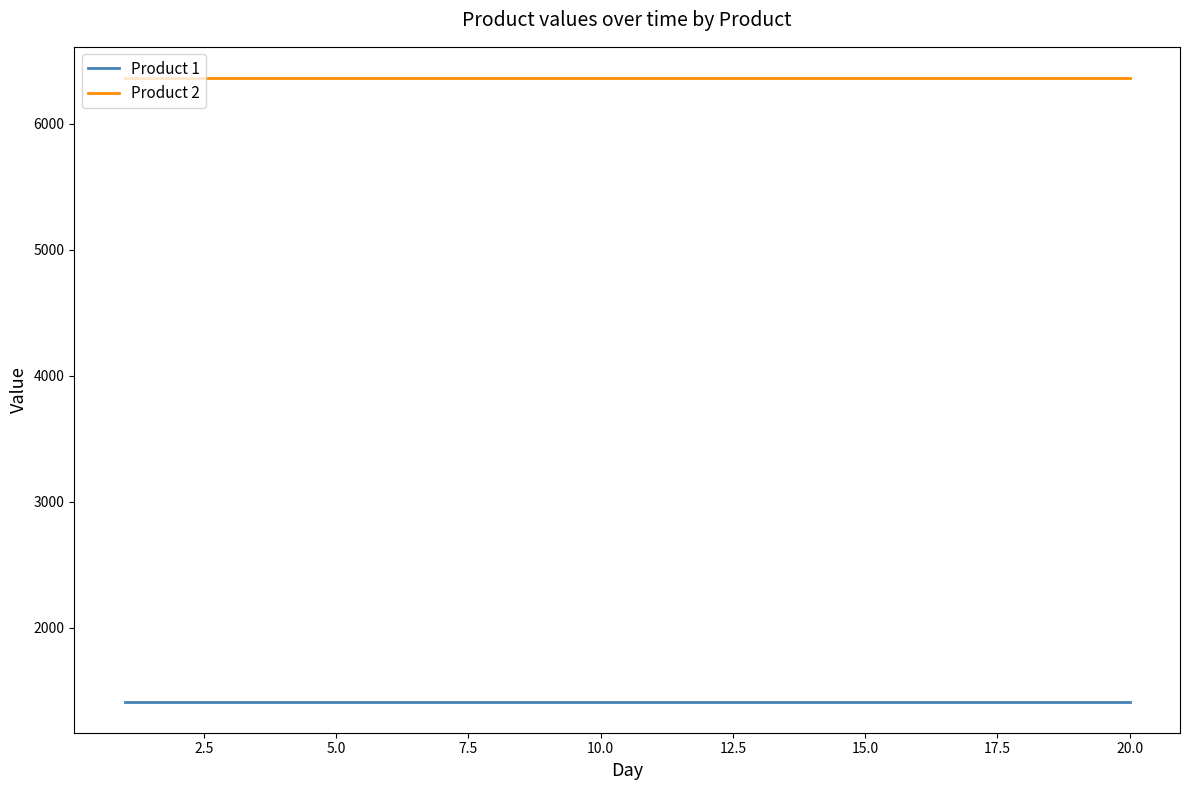

True or false: Product 1 and Product 2 cross at least once.

False